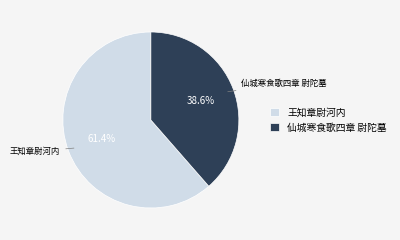

The 仙城寒食歌四章 尉陀墓 slice represents 39% of the pie. True or false?

True